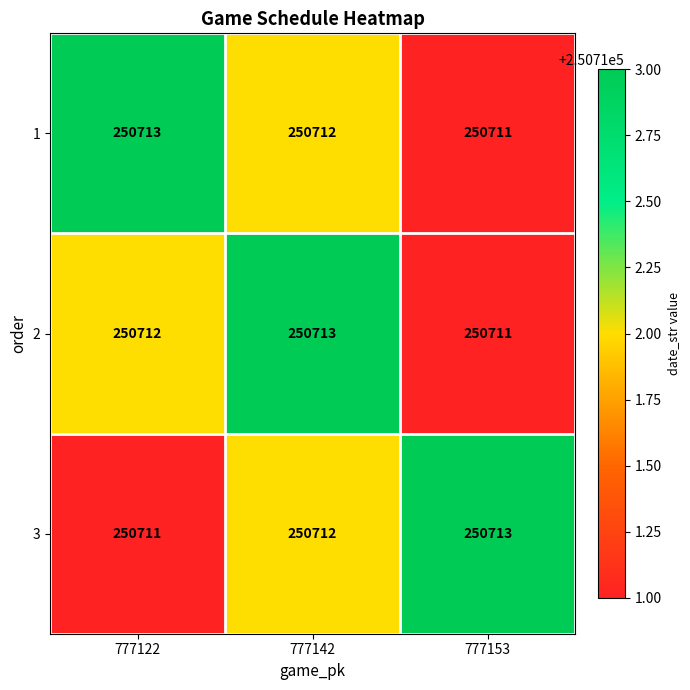

Reading right to left, list all the values displayed in this chart.

1: 777153=250711	777142=250712	777122=250713
2: 777153=250711	777142=250713	777122=250712
3: 777153=250713	777142=250712	777122=250711